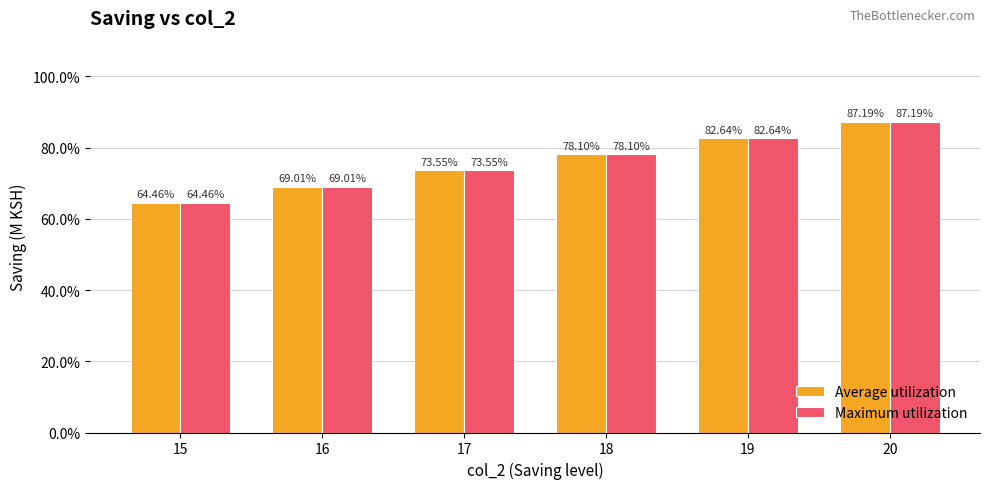

Where is Average utilization nearest to the value 0?

15